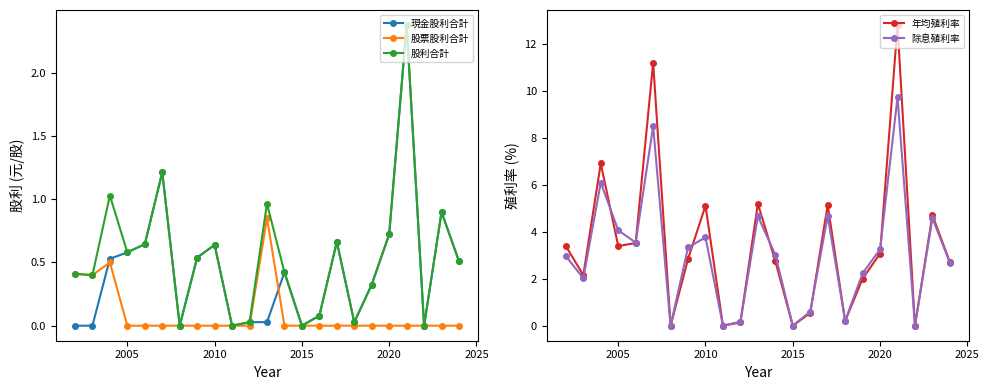

True or false: 年均殖利率 and 股利合計 intersect in this chart.

False